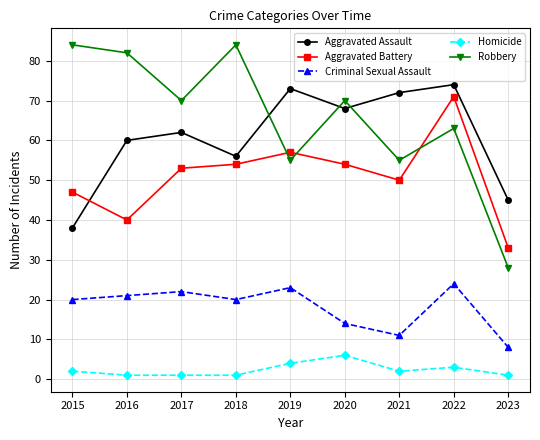

How many data points in Aggravated Battery are less than 53?

4